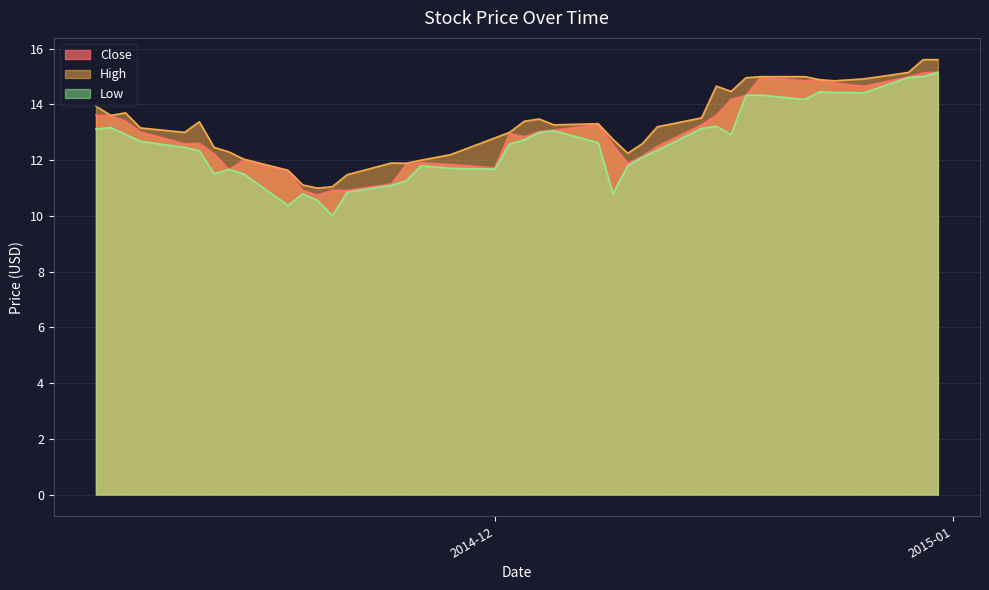

True or false: Close has more than 2 points higher than both neighbors.

True